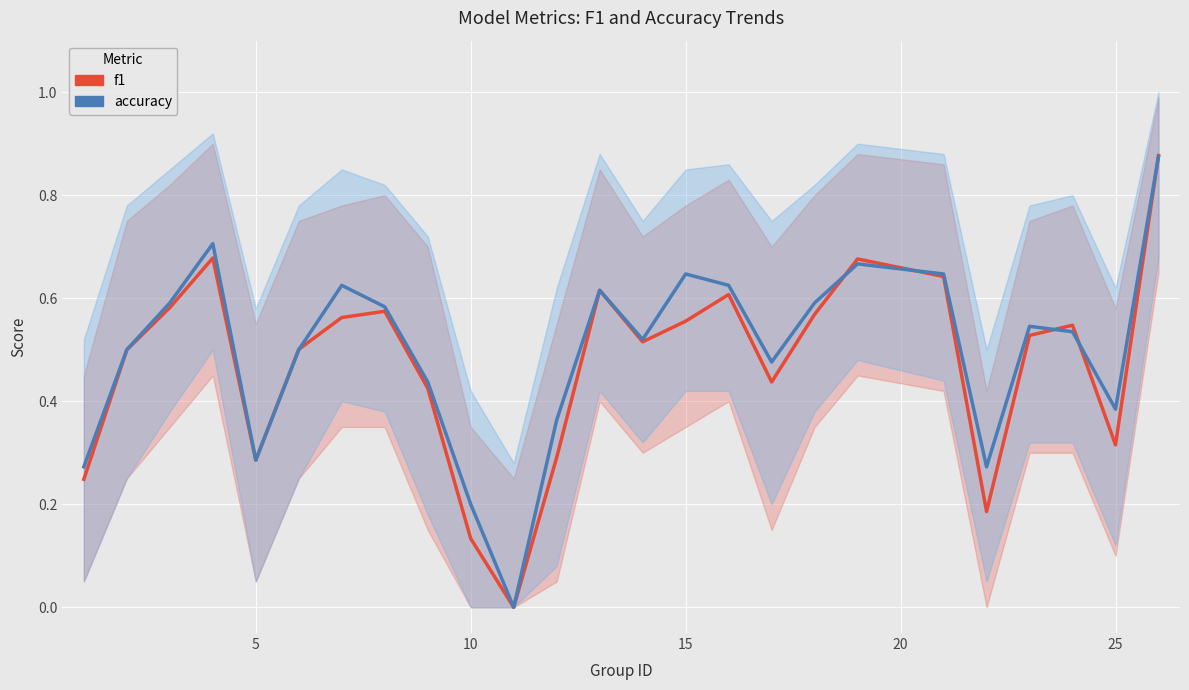

What is the average value of the accuracy series?

0.5